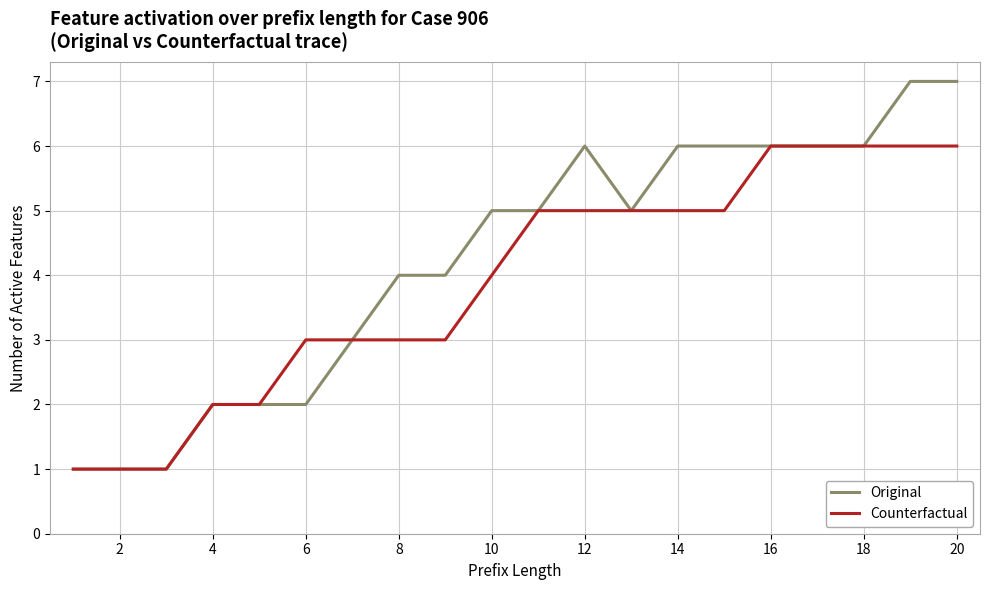

Which series has the widest spread of values?

Original